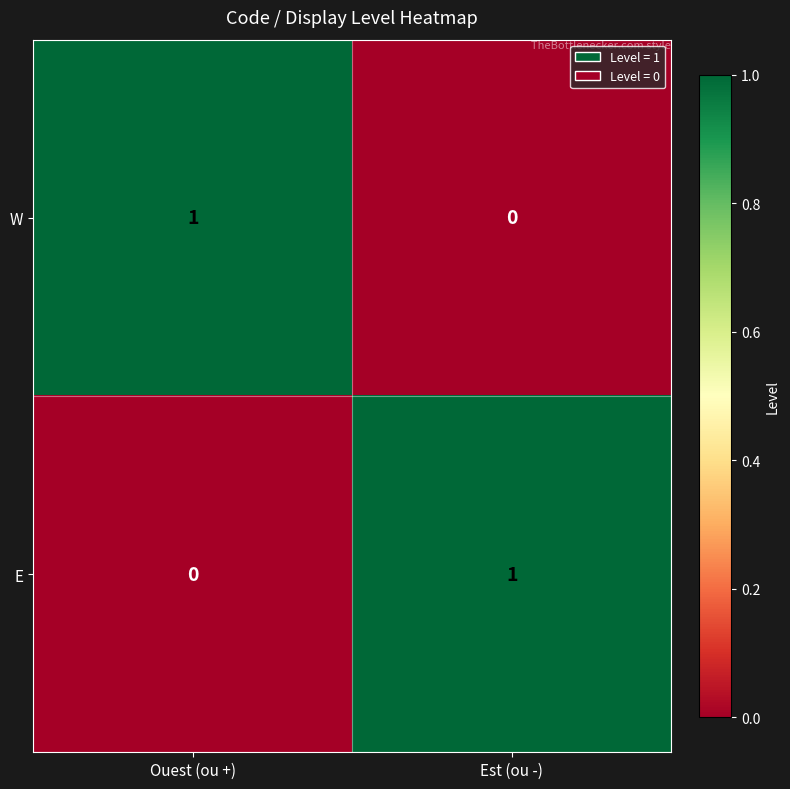

Reading left to right, list all the values displayed in this chart.

W: Ouest (ou +)=1	Est (ou -)=0
E: Ouest (ou +)=0	Est (ou -)=1